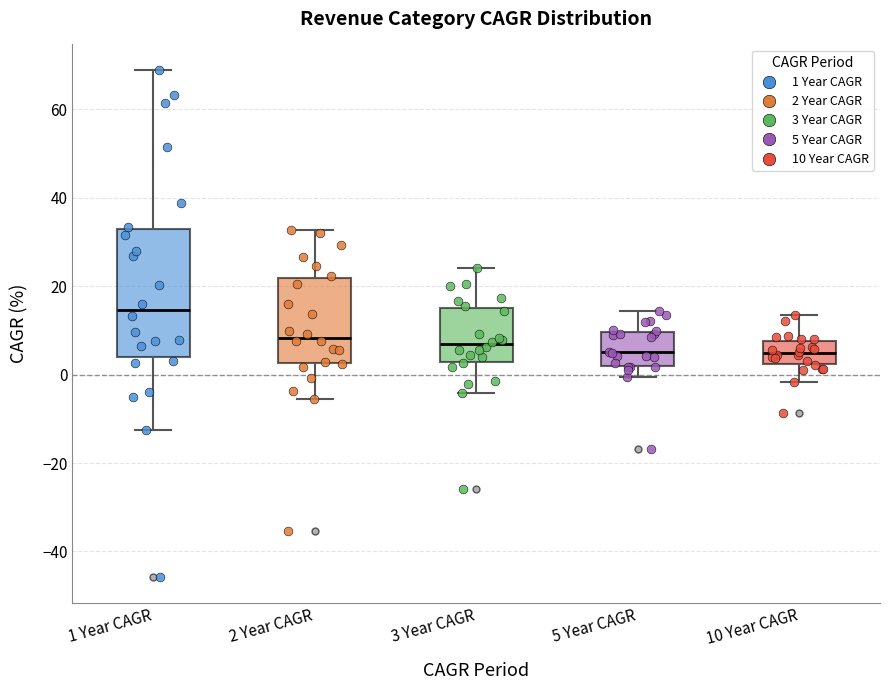

Reading left to right, transcribe this box plot: for each box, give where its median line is, the range the box spans, and where its two whiskers end, as read against the y-axis. The values are not printed on the chart, so give them approximately, as read against the axis.

1 Year CAGR: median 14, box 4 to 32, whiskers -12 to 68
2 Year CAGR: median 8, box 2 to 22, whiskers -6 to 32
3 Year CAGR: median 6, box 2 to 16, whiskers -4 to 24
5 Year CAGR: median 6, box 2 to 10, whiskers 0 to 14
10 Year CAGR: median 4, box 2 to 8, whiskers -2 to 14